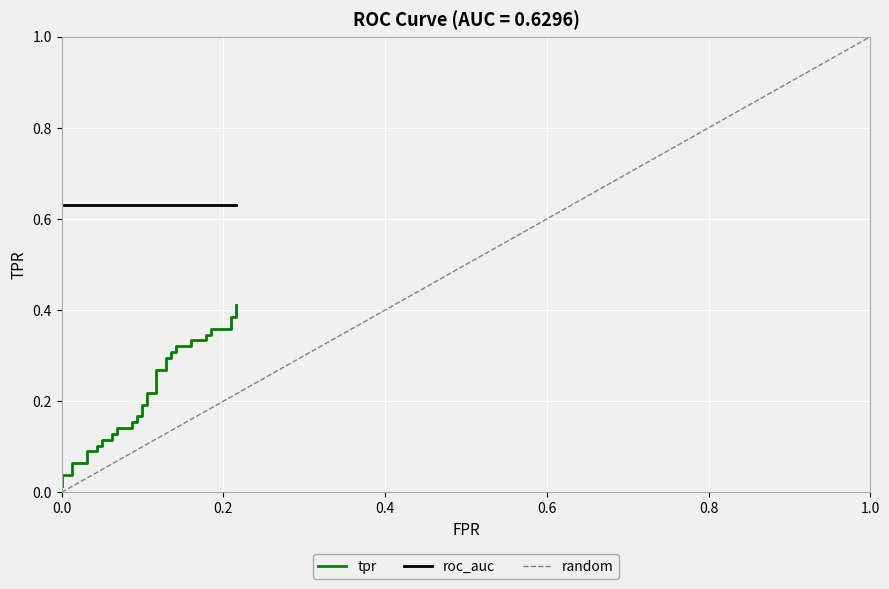

The tpr series shows 0.4 at 38. True or false?

True